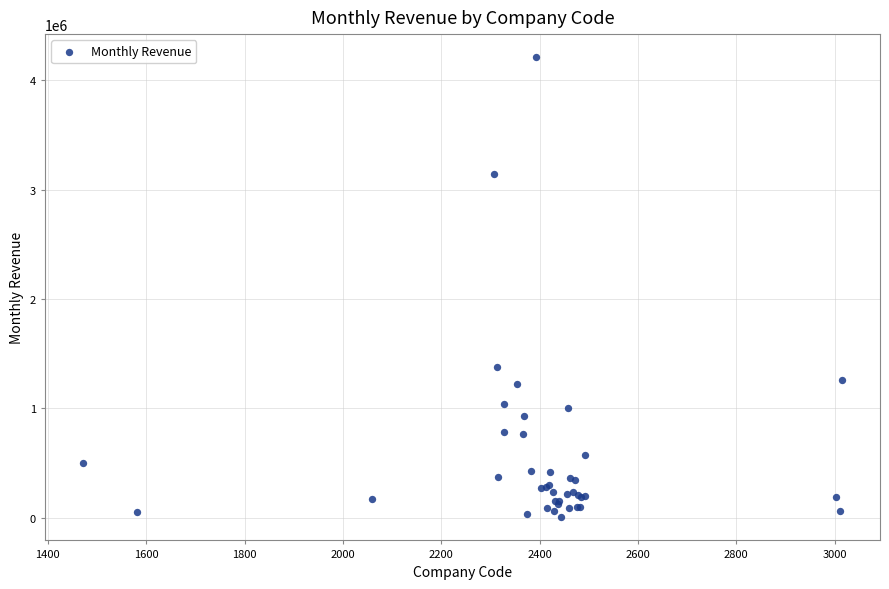

What Y value in the scatter plot is closest to 2106562?

1377942